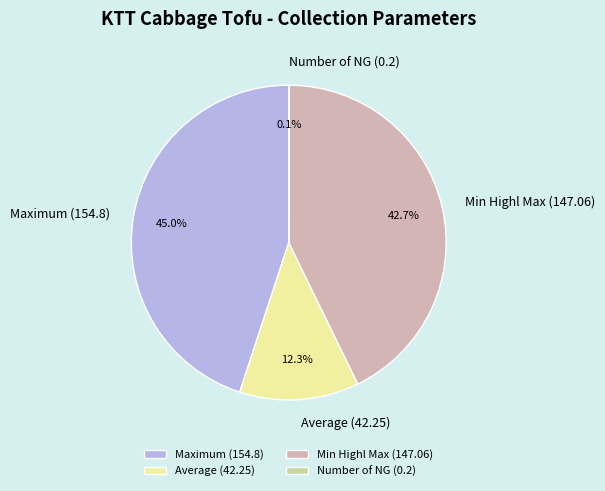

Is there any slice that represents more than half of the pie?

No